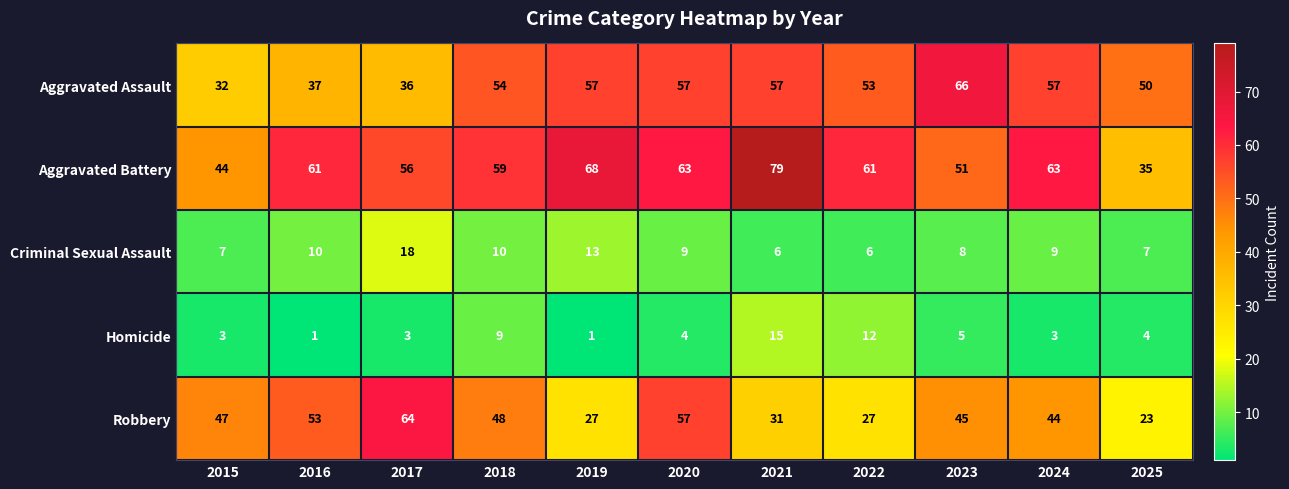

What is the sum of all Aggravated Assault values?

556